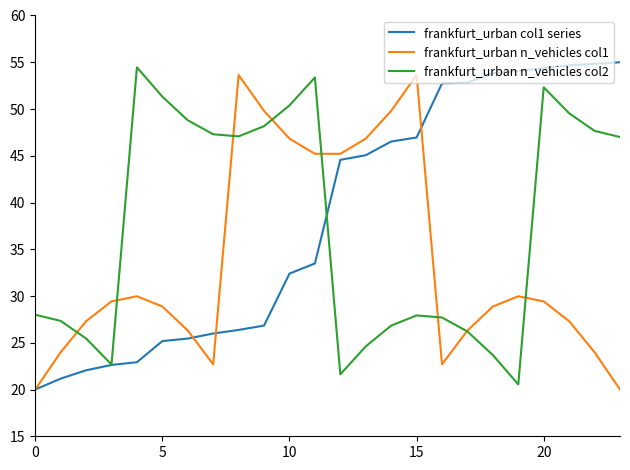

What is the maximum value for frankfurt_urban n_vehicles col2?

54.5